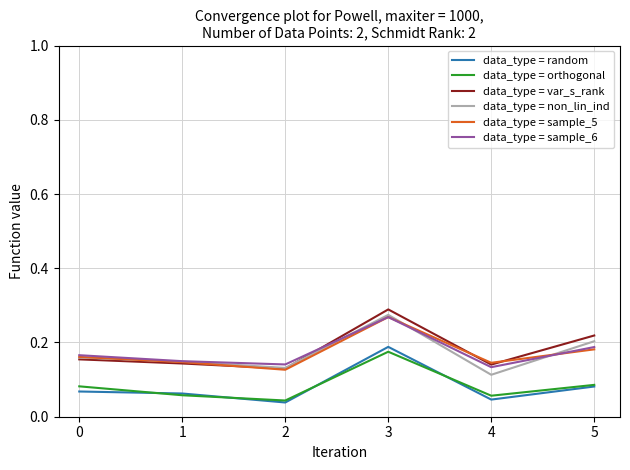

The value of data_type = sample_6 at 5 is 0.2. True or false?

True